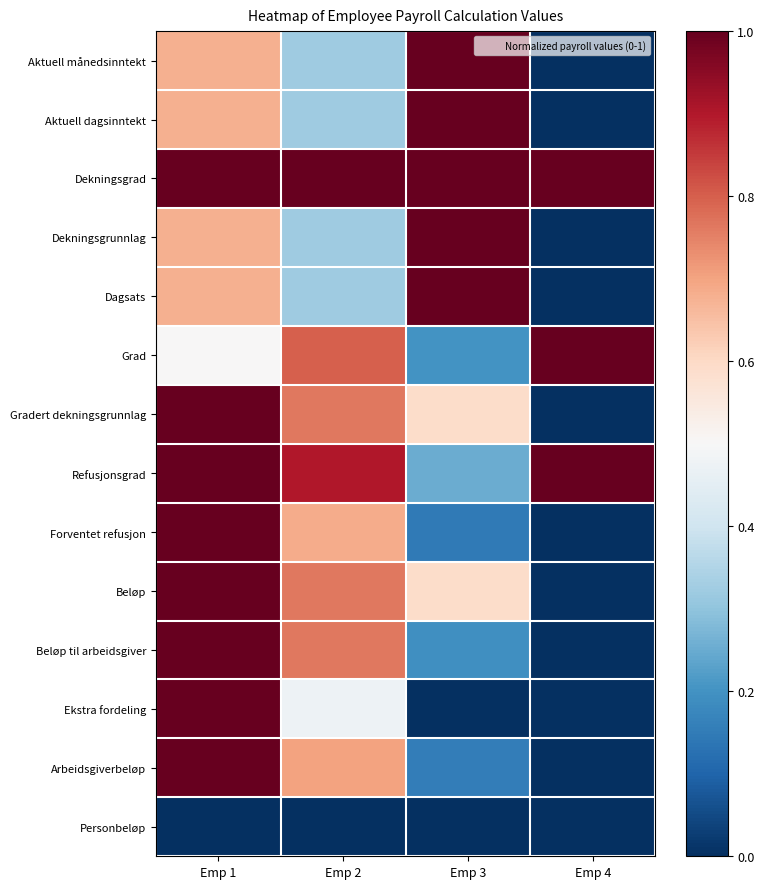

What is the total value across all series at Emp 3?

7.1